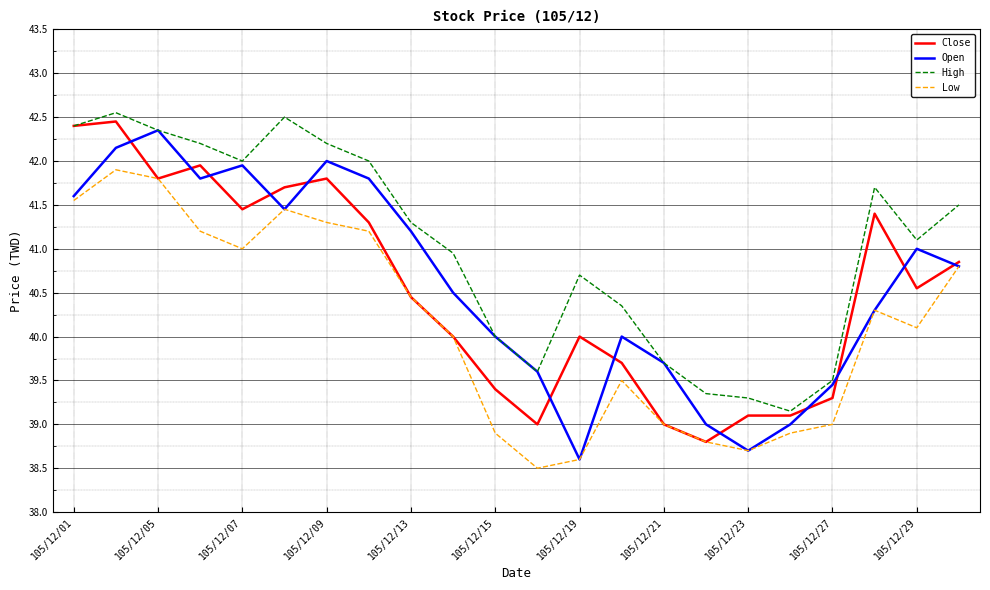

How many interior local valleys does the High series have?

4